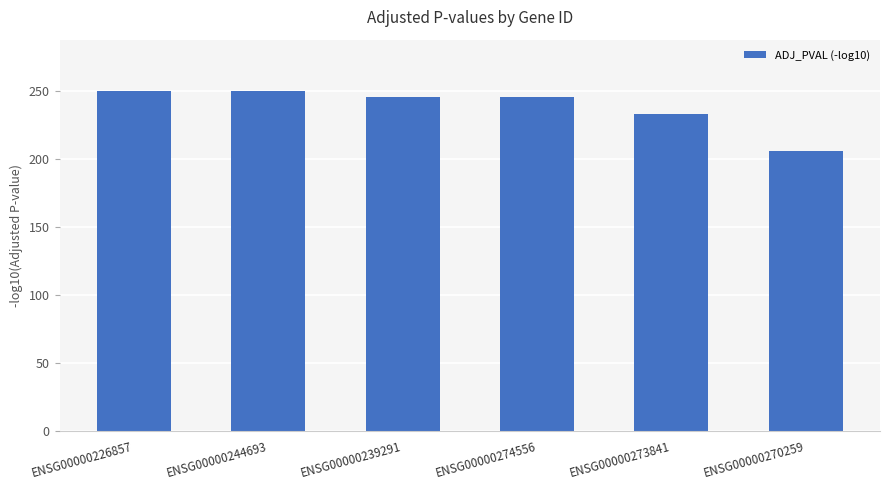

Which label corresponds to the smallest value in the chart?

ENSG00000270259